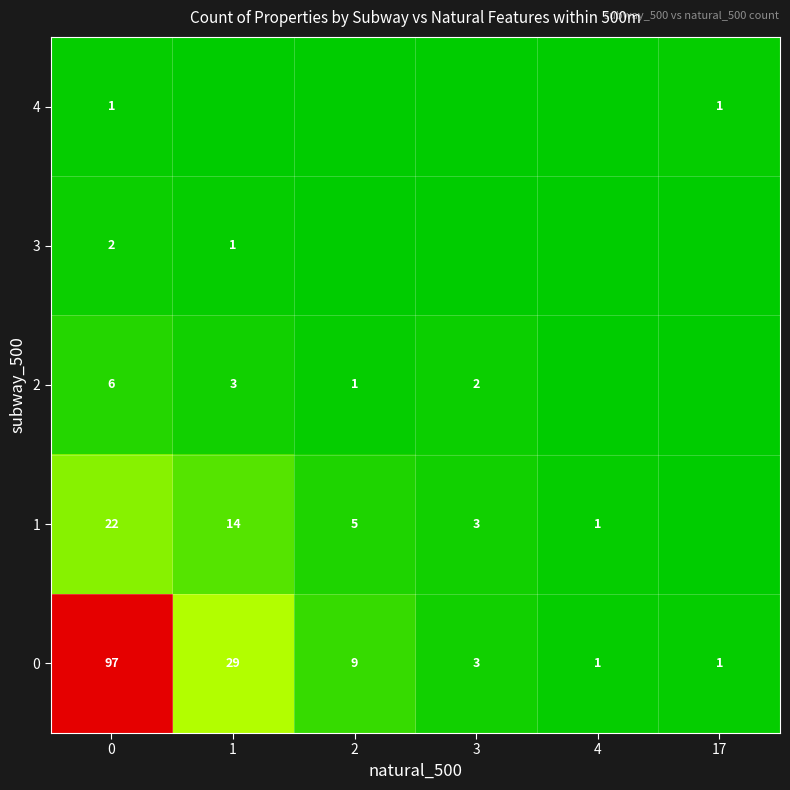

The 0 series shows 29 at 1. True or false?

True